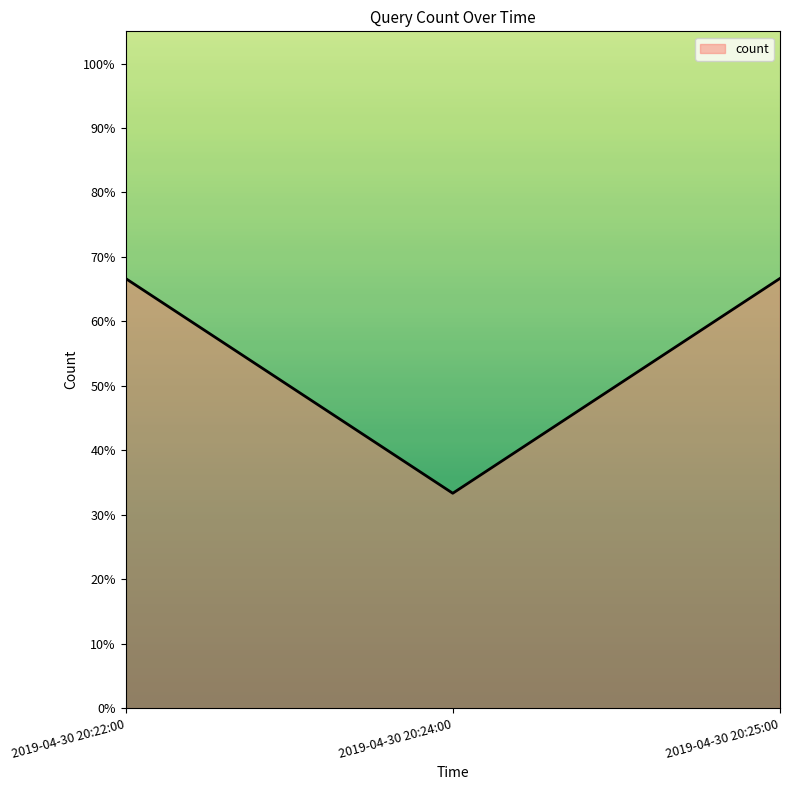

Reading left to right, transcribe all the data shown in this chart.

2019-04-30 20:22:00=0.7	2019-04-30 20:24:00=0.3	2019-04-30 20:25:00=0.7